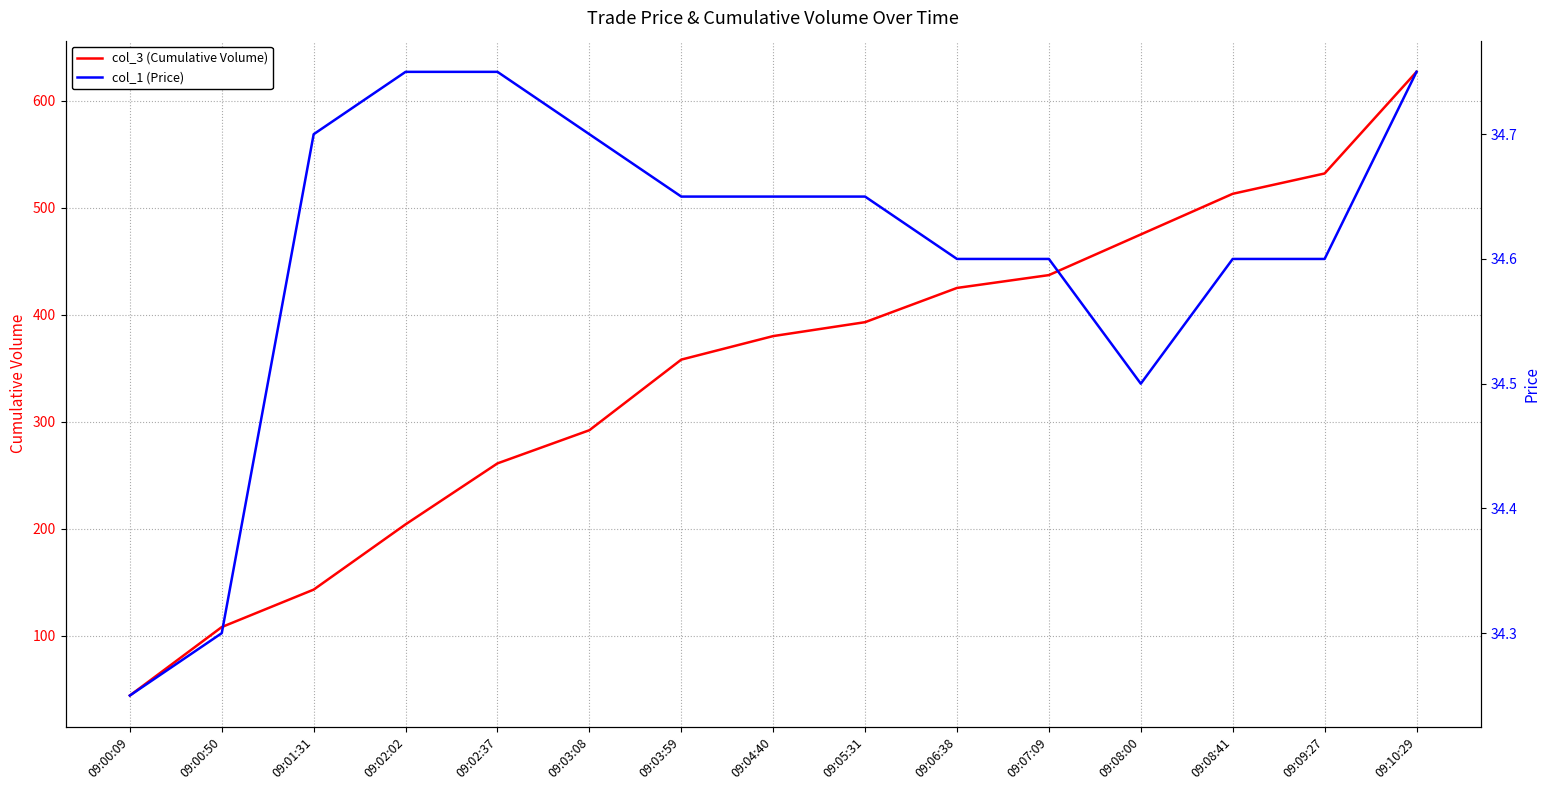

Reading right to left, extract all data points from this chart.

col_3 (Cumulative Volume): 09:10:29=627.0	09:09:27=532.0	09:08:41=513.0	09:08:00=475.0	09:07:09=437.0	09:06:38=425.0	09:05:31=393.0	09:04:40=380.0	09:03:59=358.0	09:03:08=292.0	09:02:37=261.0	09:02:02=204.0	09:01:31=143.0	09:00:50=108.0	09:00:09=44.0
col_1 (Price): 09:10:29=34.8	09:09:27=34.6	09:08:41=34.6	09:08:00=34.5	09:07:09=34.6	09:06:38=34.6	09:05:31=34.6	09:04:40=34.6	09:03:59=34.6	09:03:08=34.7	09:02:37=34.8	09:02:02=34.8	09:01:31=34.7	09:00:50=34.3	09:00:09=34.2